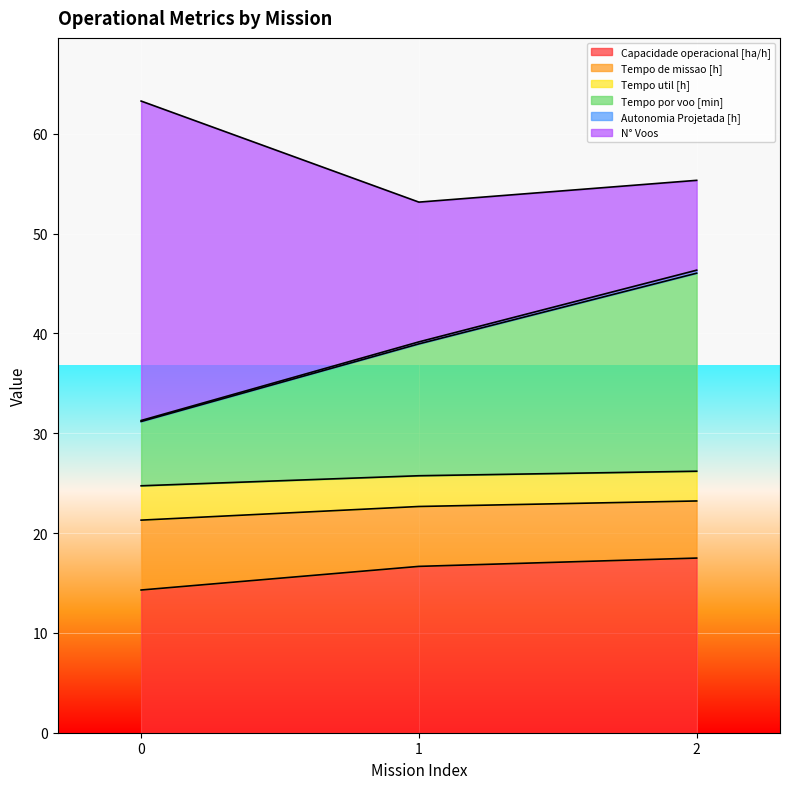

Which series changed the most between 1 and 2?

Tempo por voo [min]